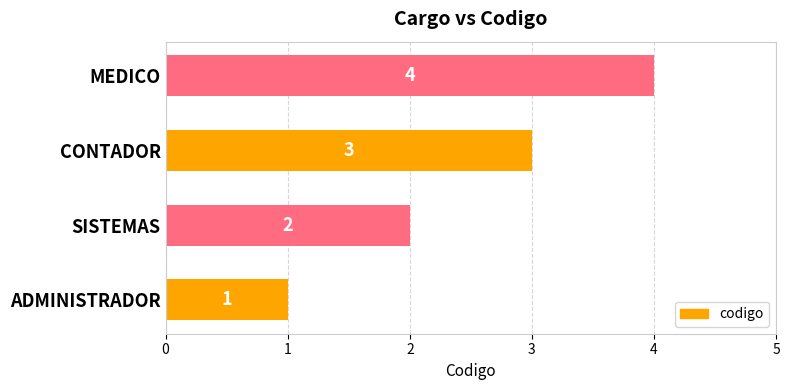

Is it true that the value at SISTEMAS is 1?

False